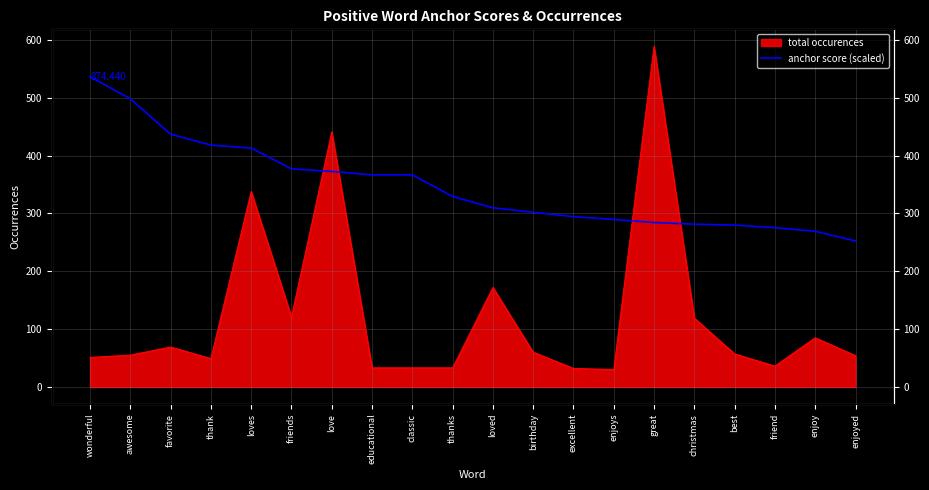

The value at excellent is 294.5. True or false?

True